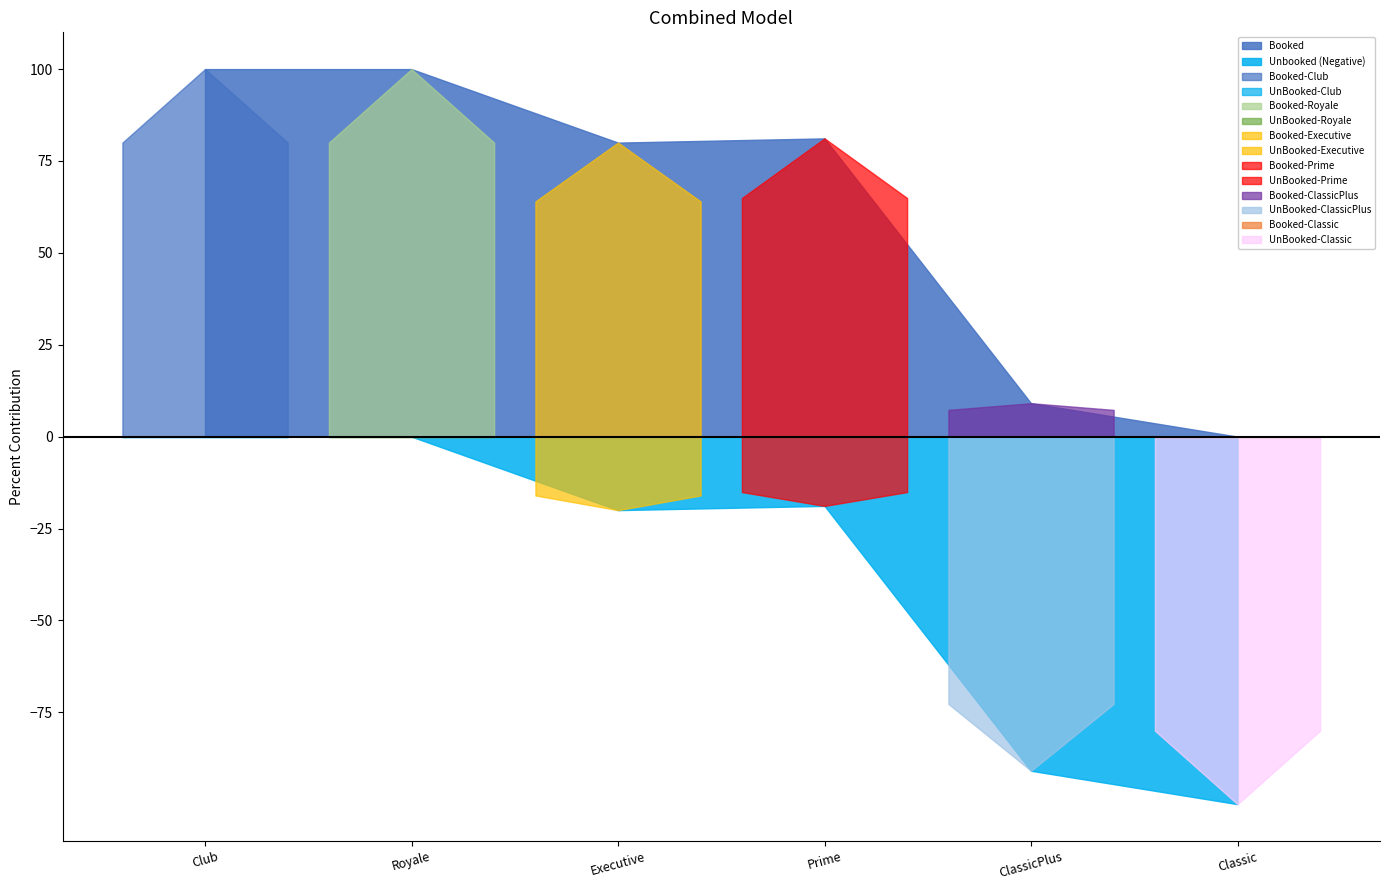

What is the label of the 2nd point from the left?

Royale